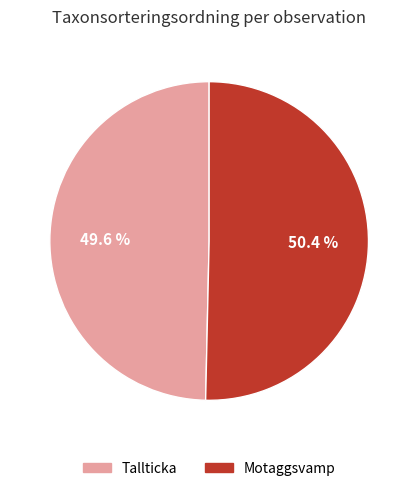

How many segments does this pie chart have?

2